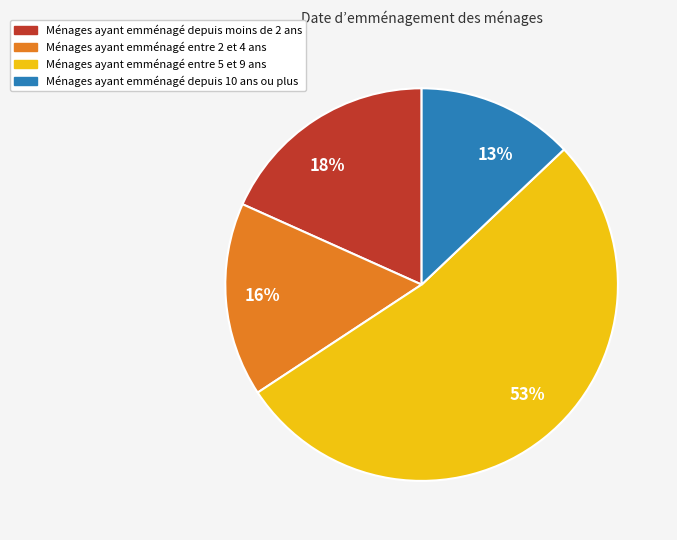

Is there any slice that represents more than half of the pie?

Yes